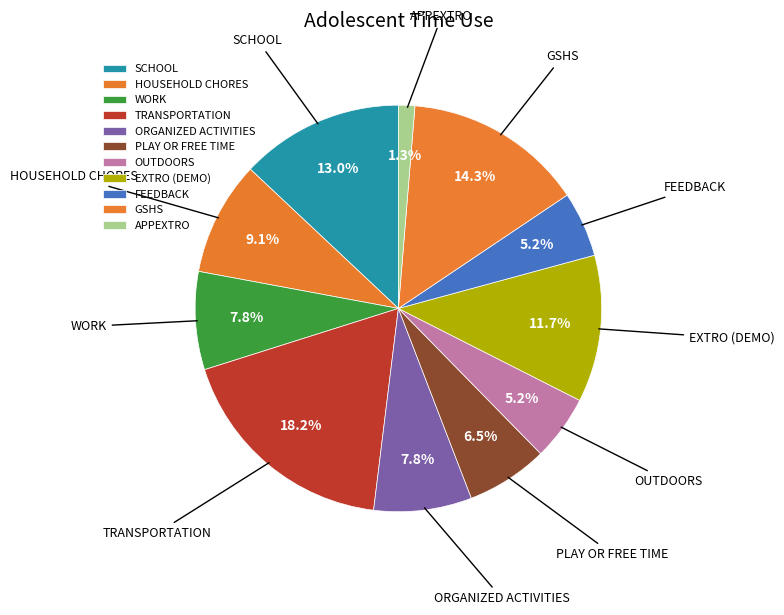

Approximately how many times larger is the value at TRANSPORTATION compared to OUTDOORS?

3.5